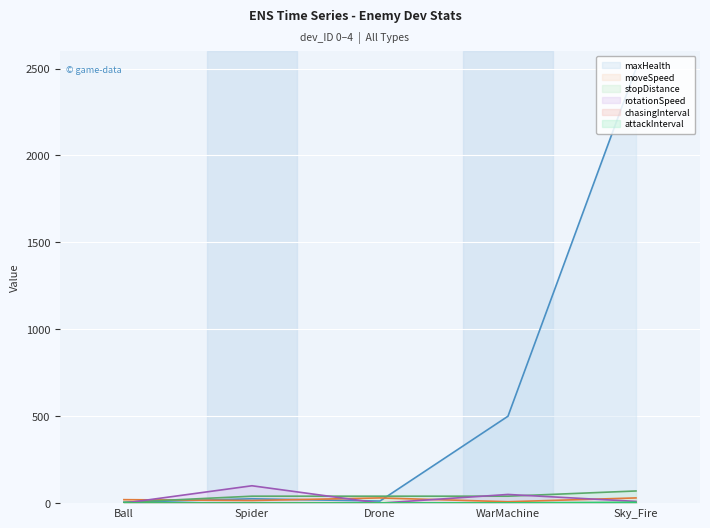

Read the attackInterval value at Drone.

1.2